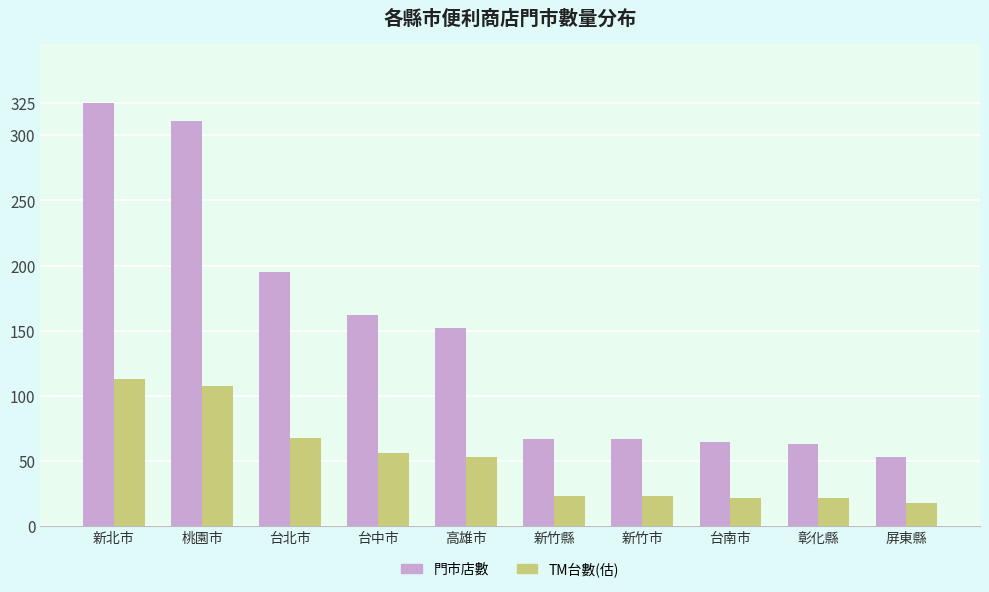

Does the chart contain any negative values?

No